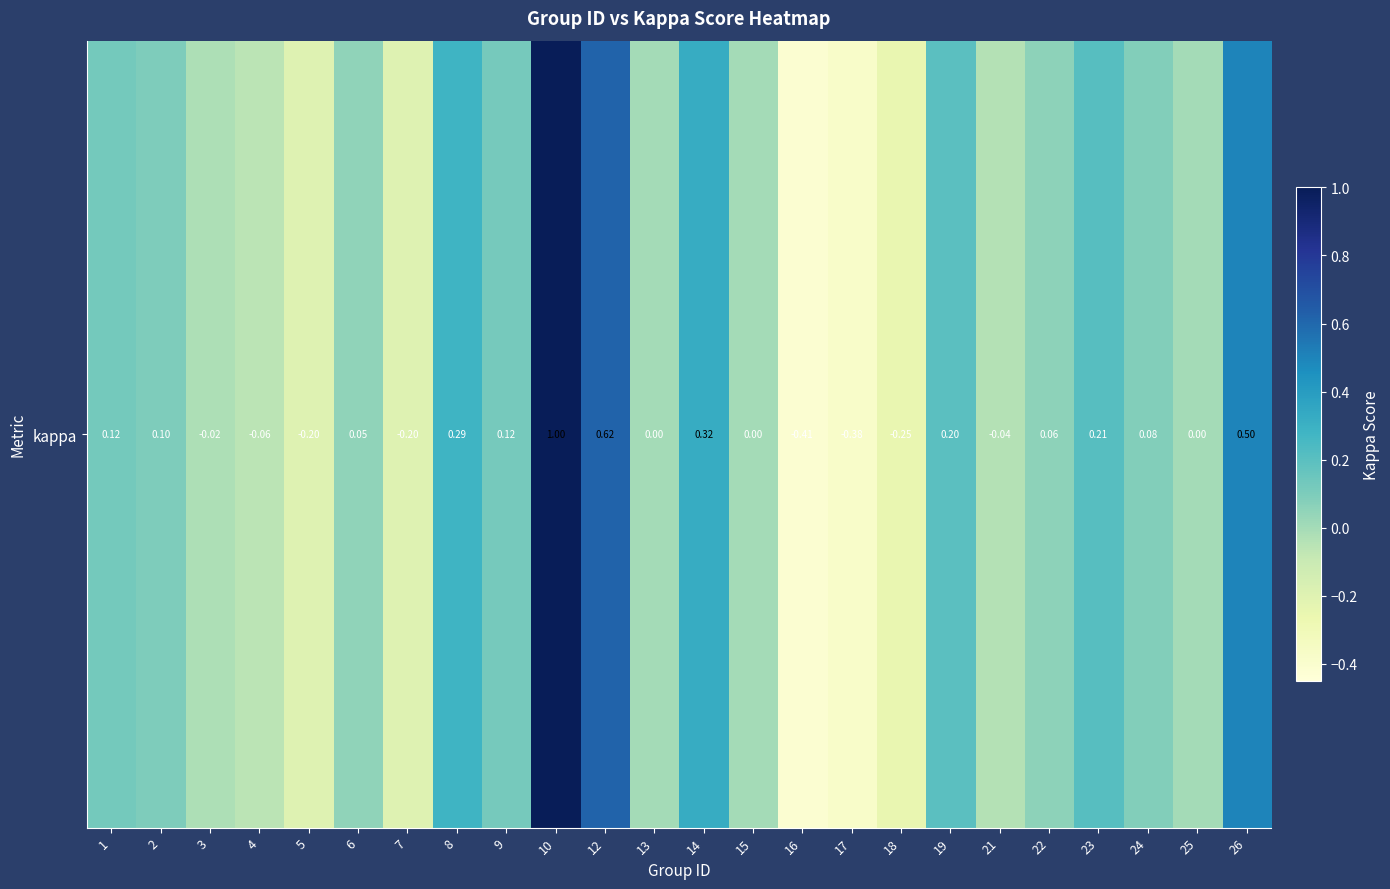

Is it true that the value at 5 is -0.1?

False